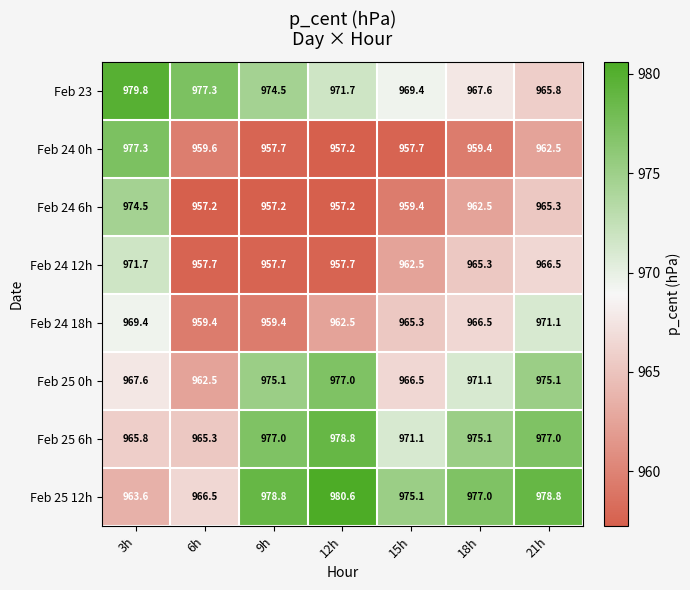

Rank the series at 18h from highest to lowest value.

Feb 25 12h, Feb 25 6h, Feb 25 0h, Feb 23, Feb 24 18h, Feb 24 12h, Feb 24 6h, Feb 24 0h